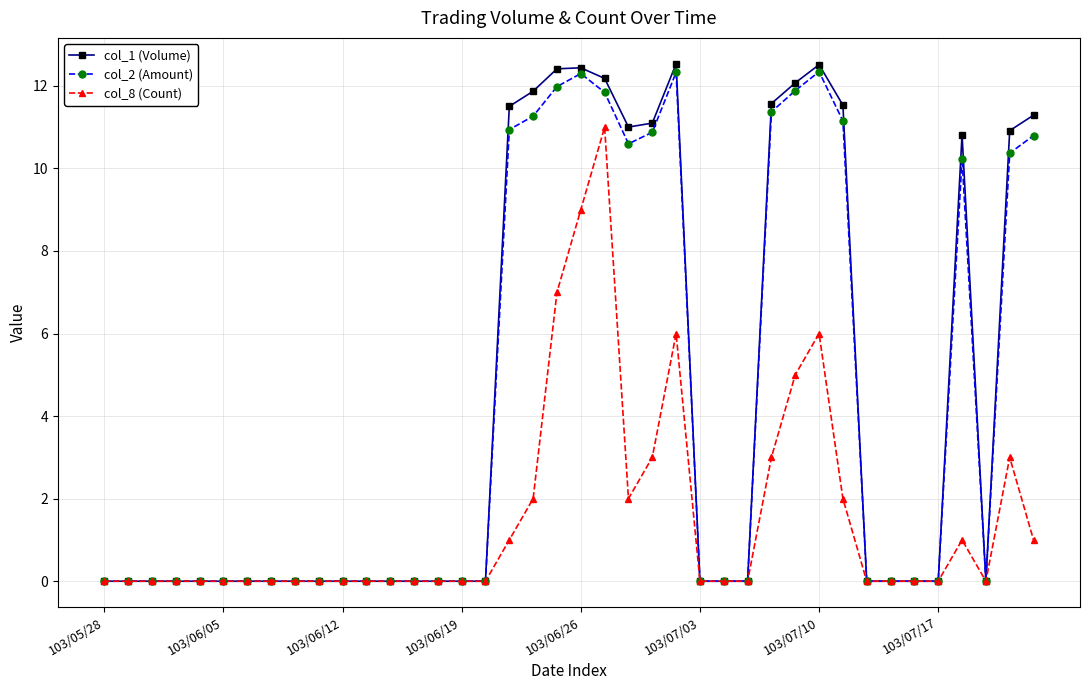

Count the number of data series in this chart.

3